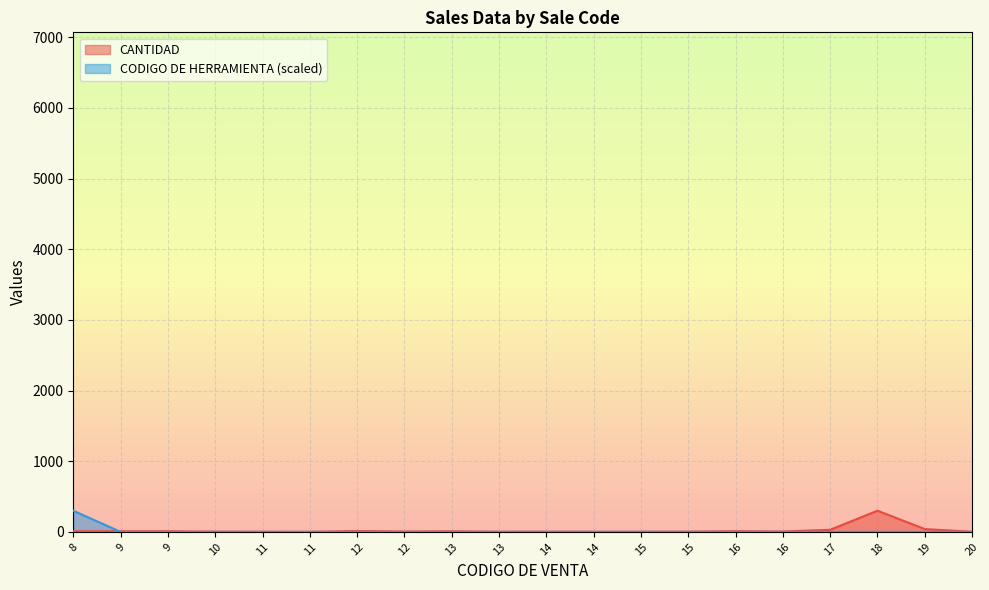

Rank the categories by CANTIDAD value from lowest to highest.

11, 11, 13, 14, 15, 20, 10, 14, 15, 12, 16, 13, 8, 9, 9, 16, 12, 17, 19, 18